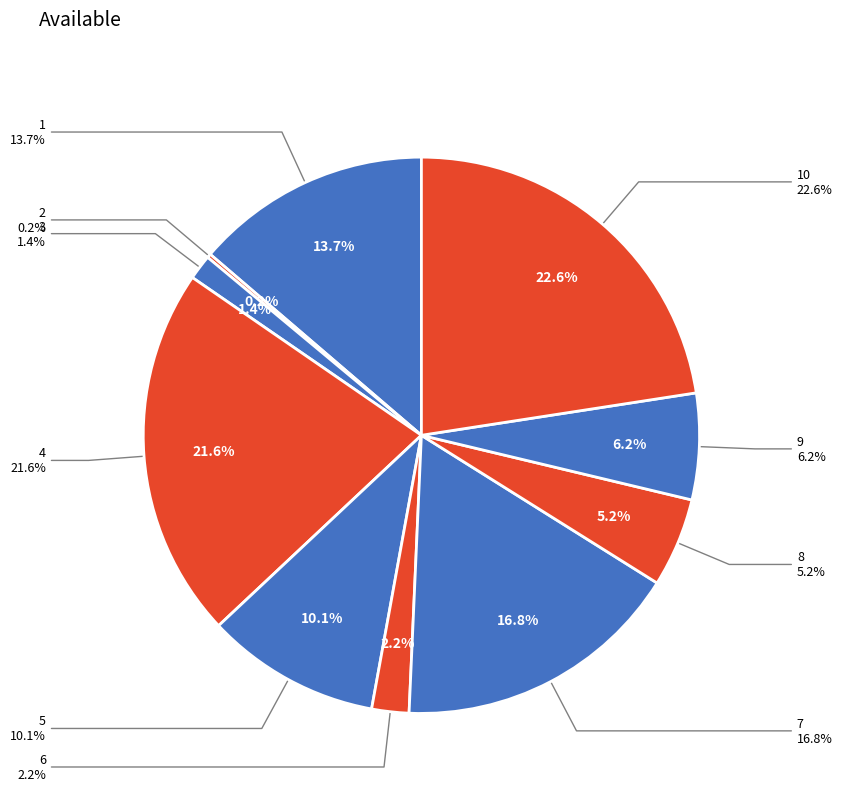

Does any single category account for the majority?

No